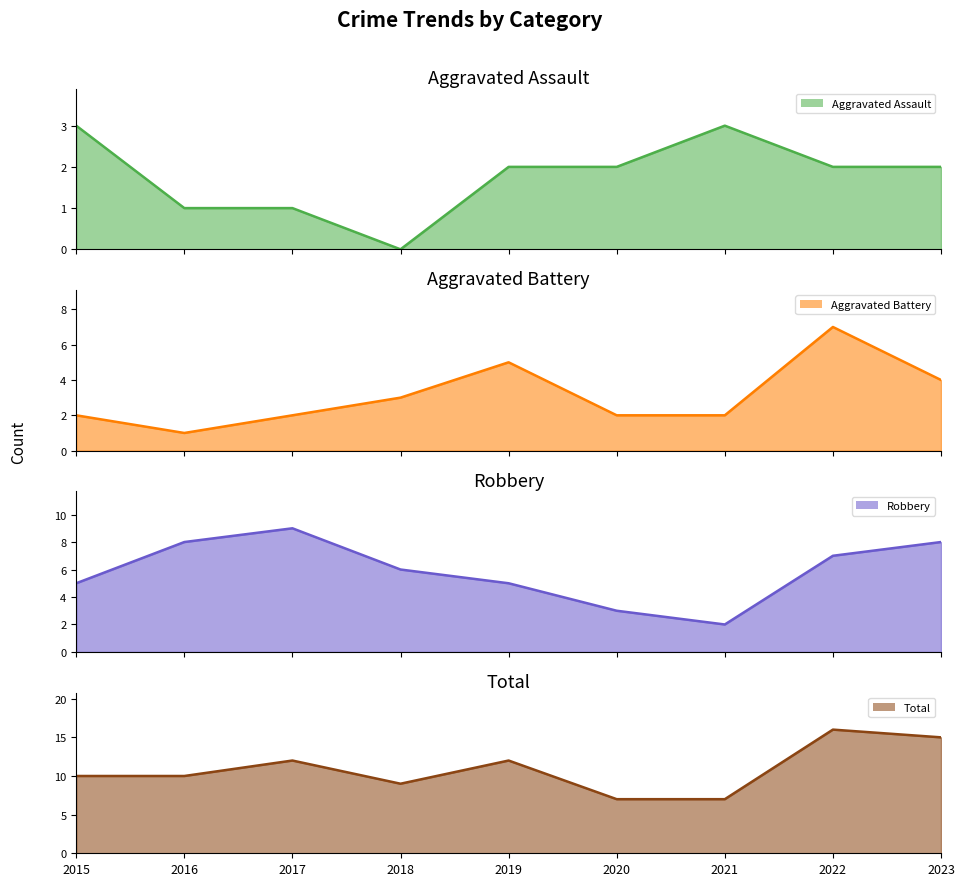

Between 2015 and 2017, which series saw the biggest shift?

Robbery